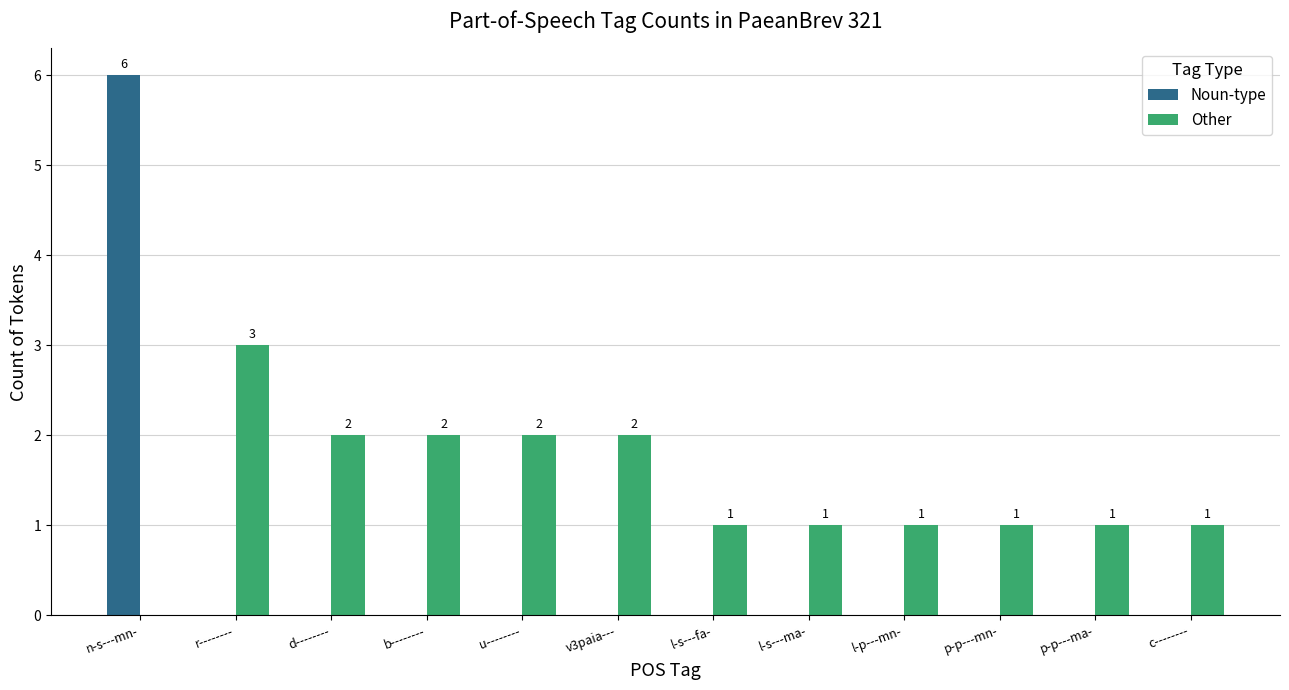

What is the highest value of the Other series?

3